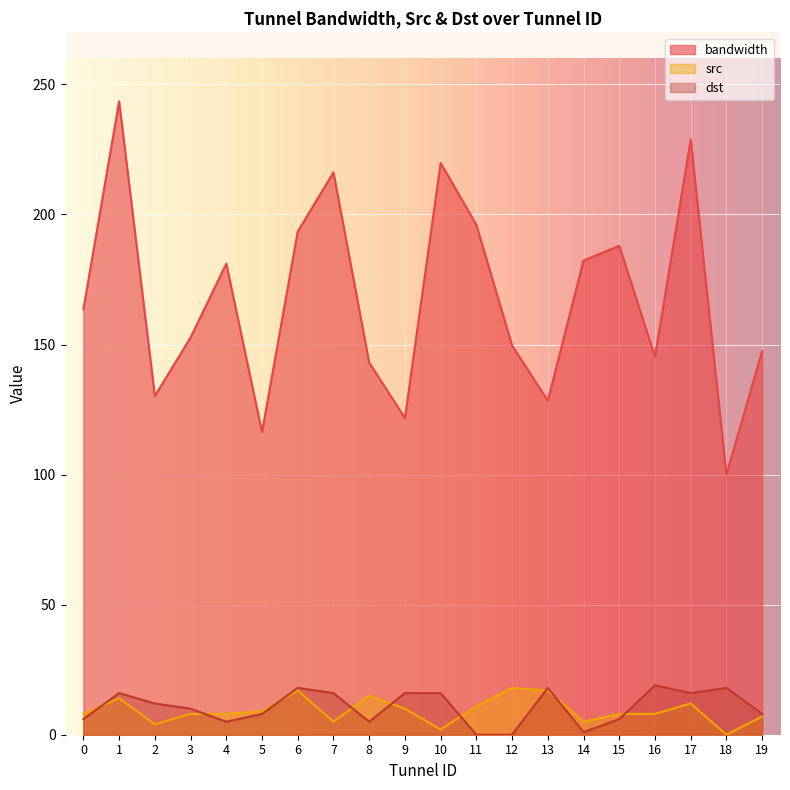

True or false: src and bandwidth intersect in this chart.

False